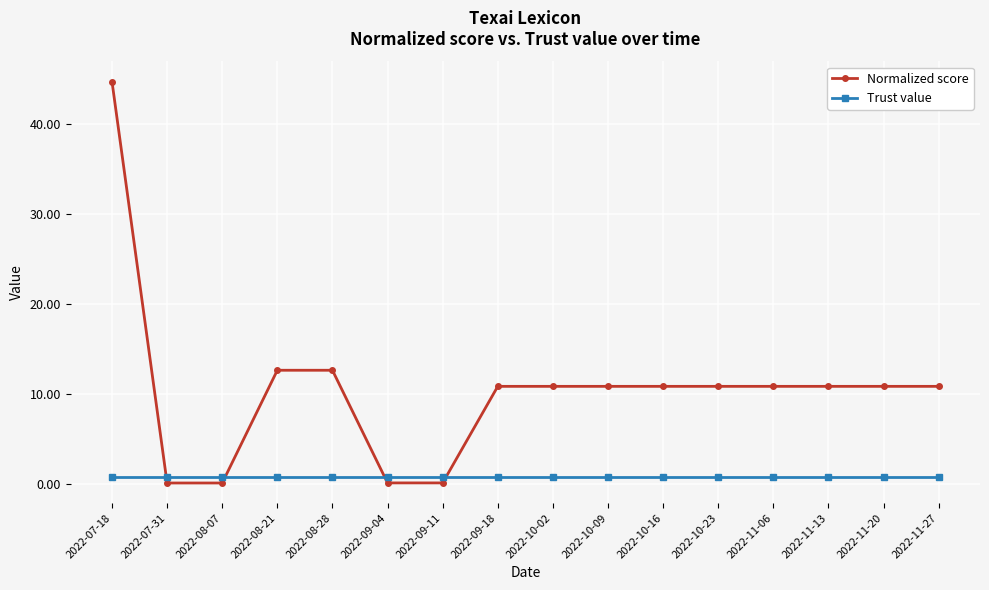

Is it true that Normalized score equals 7.1 at 2022-10-16?

False